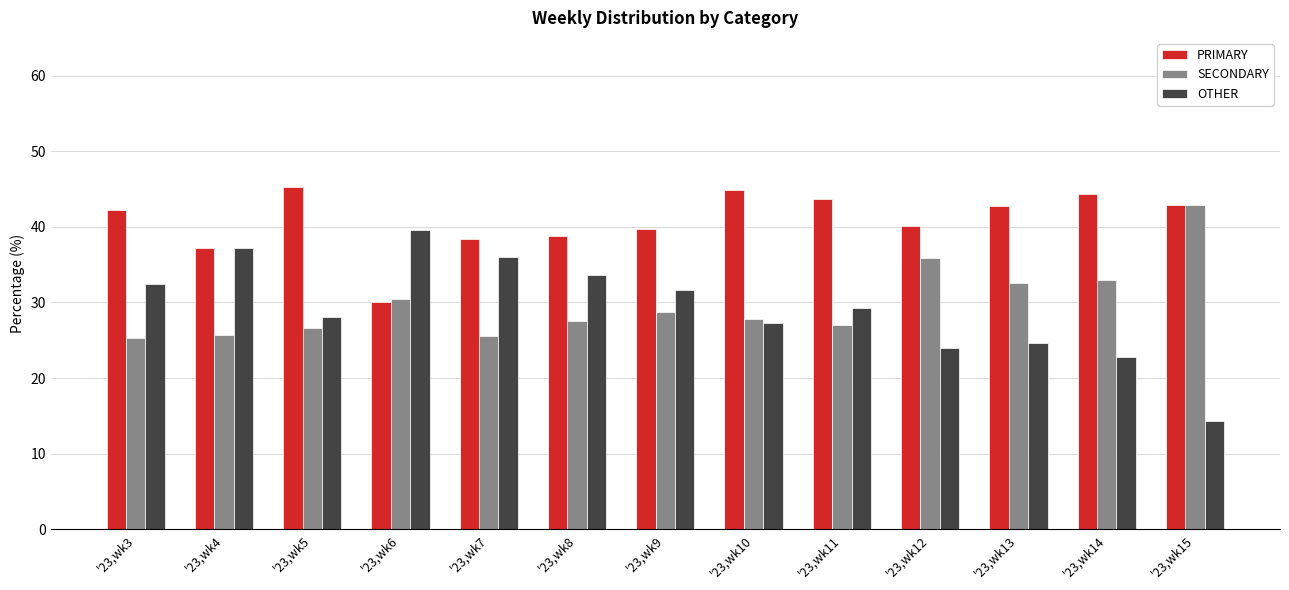

At '23,wk3, list the series in order from smallest to largest.

SECONDARY, OTHER, PRIMARY